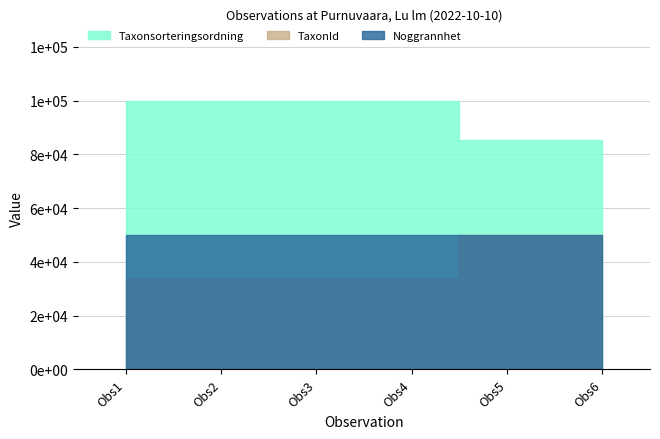

How many lines are shown in the chart?

3